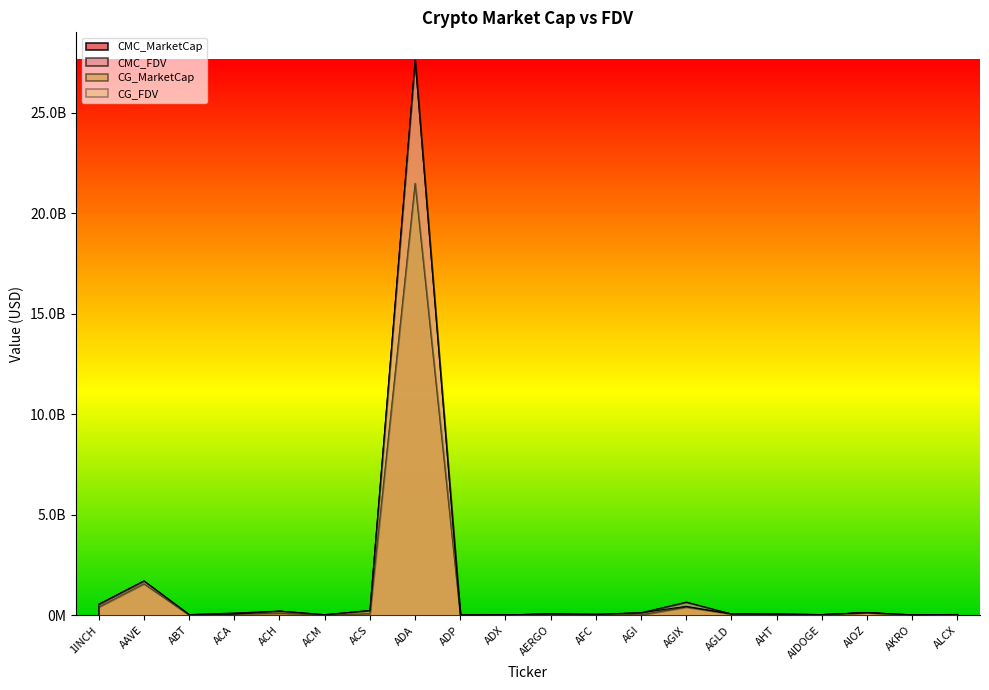

At which category is the sum across all series the highest?

ADA